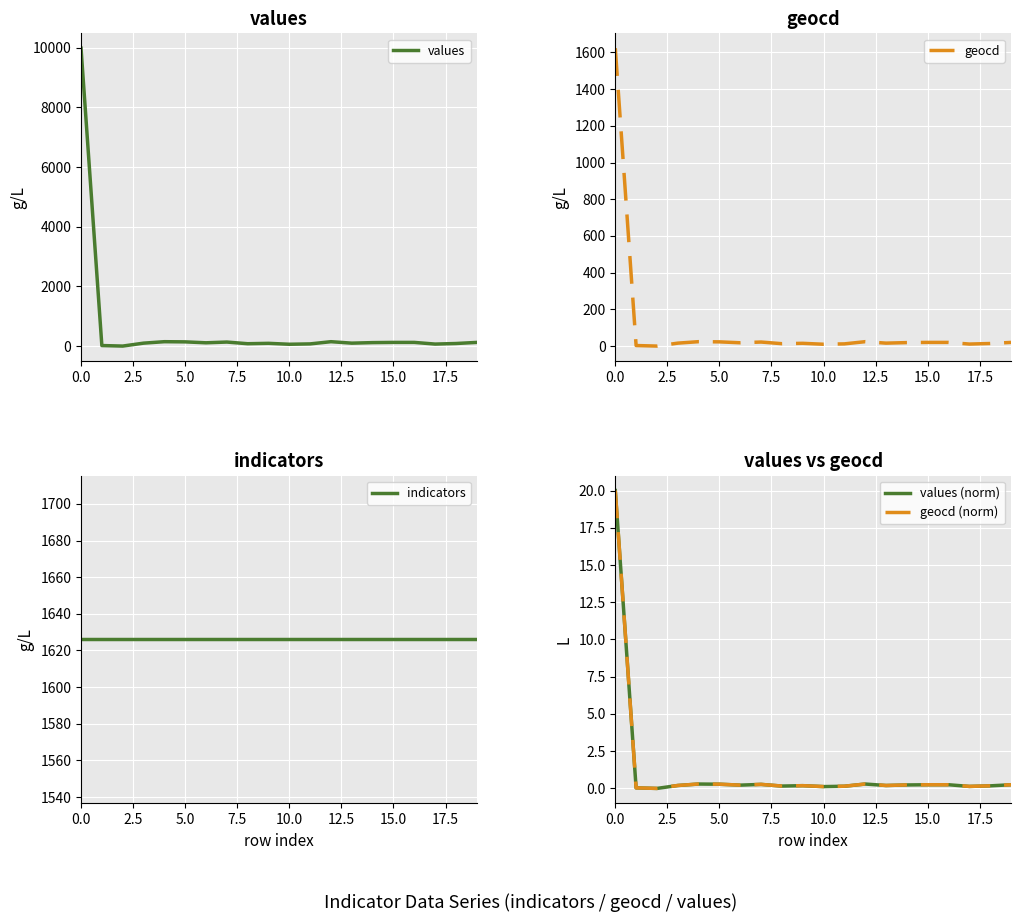

What is the value of the values point at the 5th from the left?

147.0